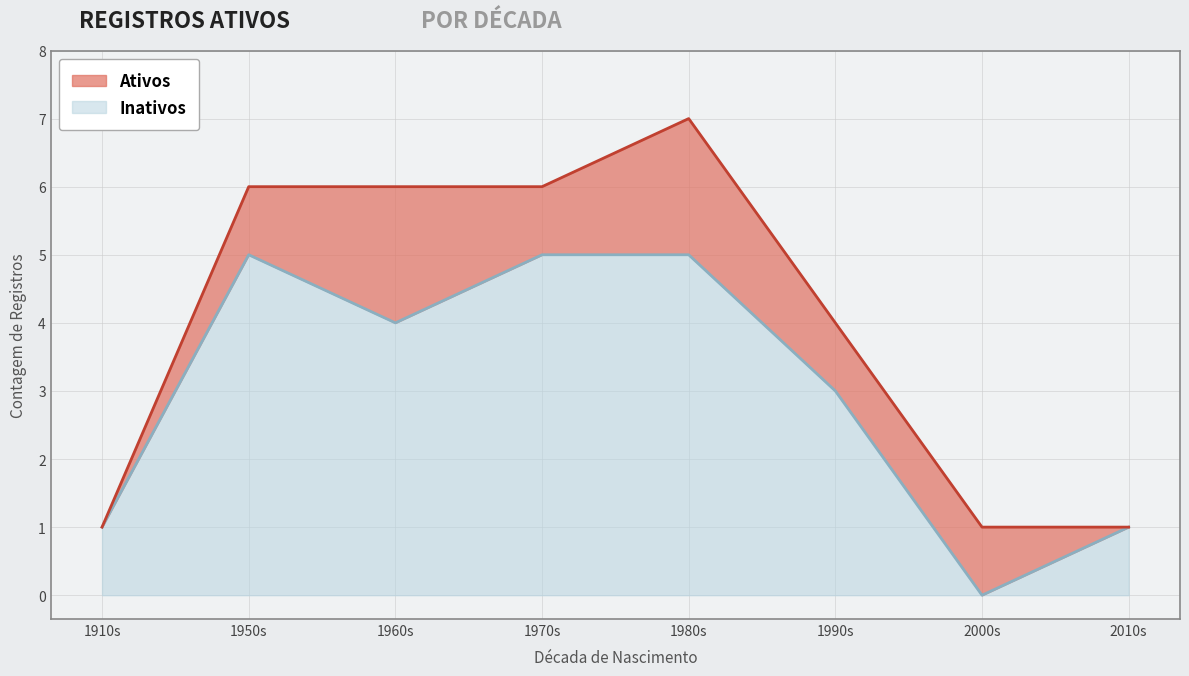

Is it true that the value at 1915 is 4?

False